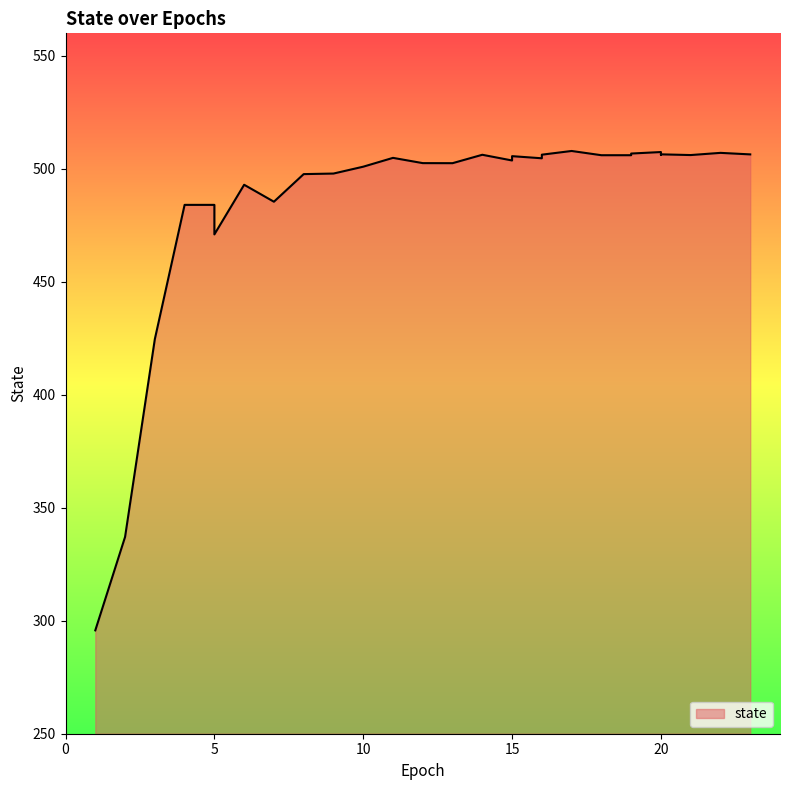

What is the sum of the values at 5 and 20?

991.5